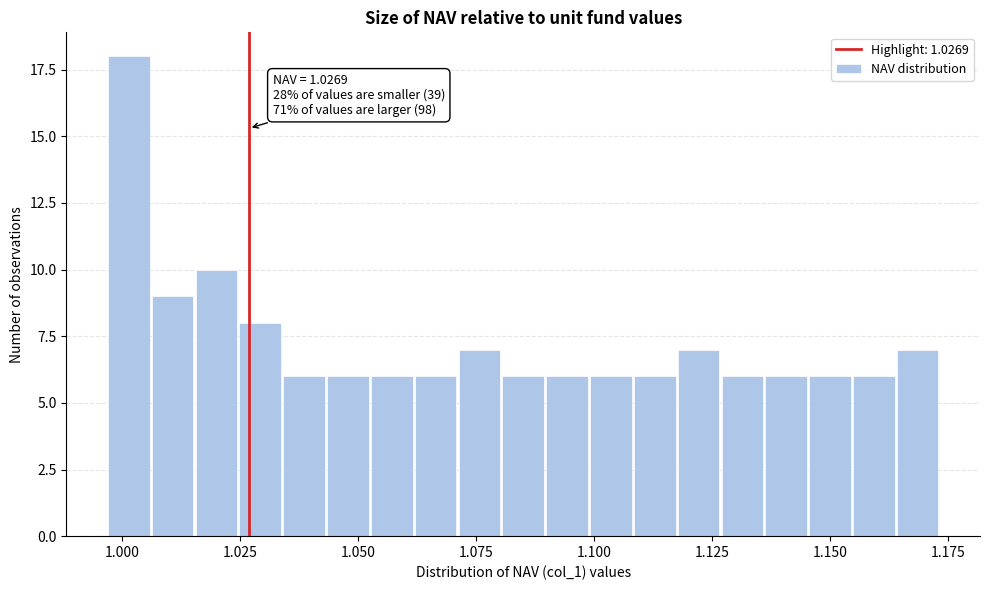

Read against the x-axis, roughly where is the centre of the tallest bar?

1.000